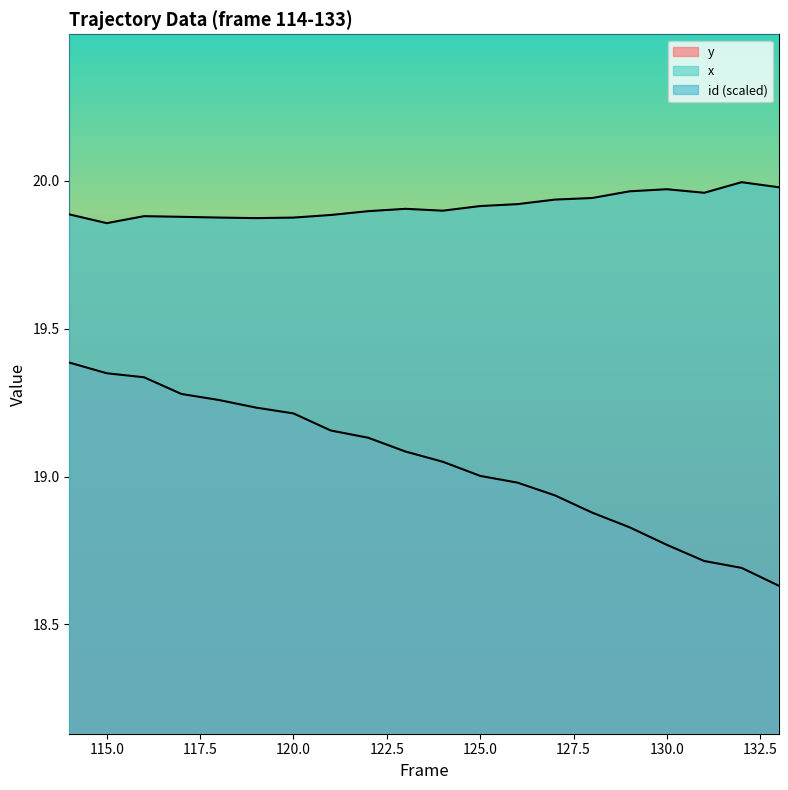

Between 129 and 118, which is larger?

129